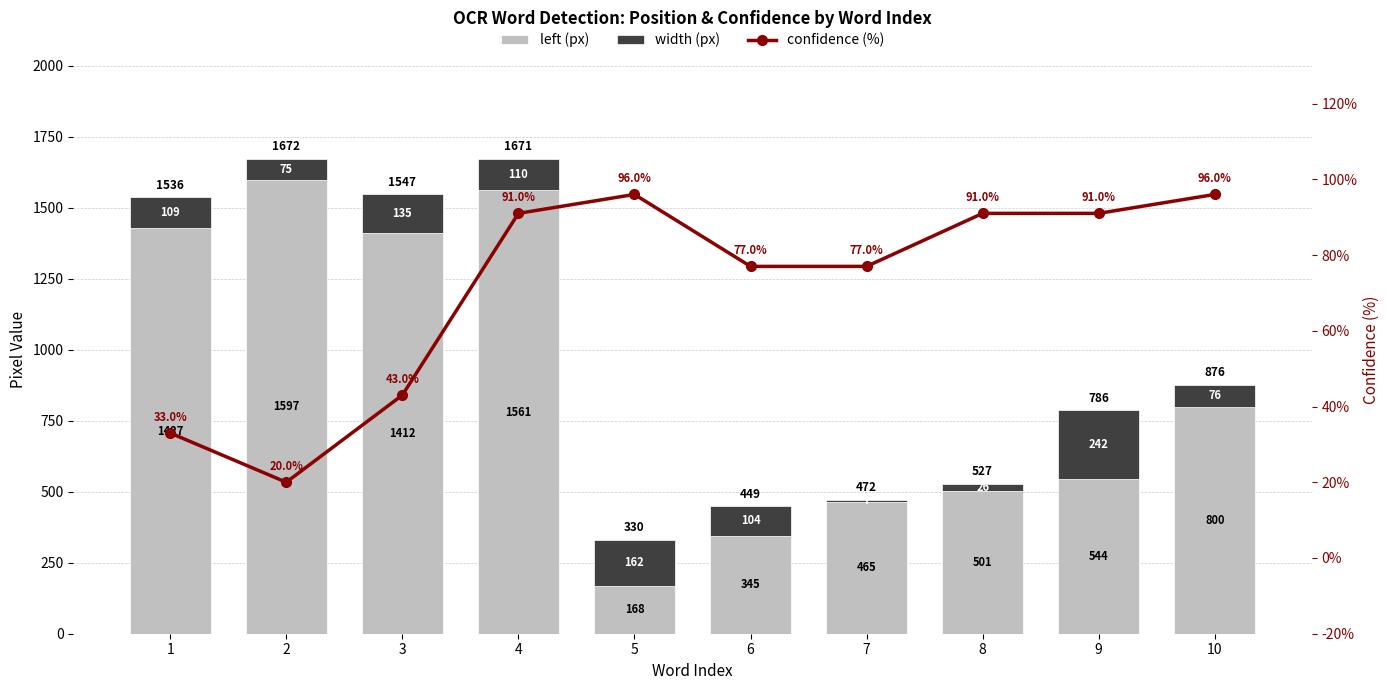

Read the confidence value at 9.

91